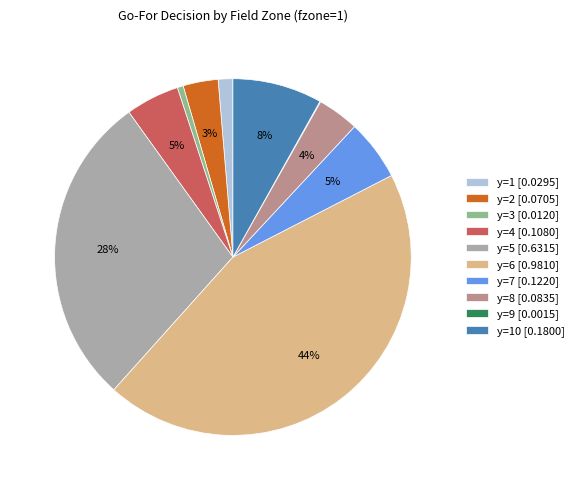

Which has a higher value, y=5 [0.6315] or y=1 [0.0295]?

y=5 [0.6315]